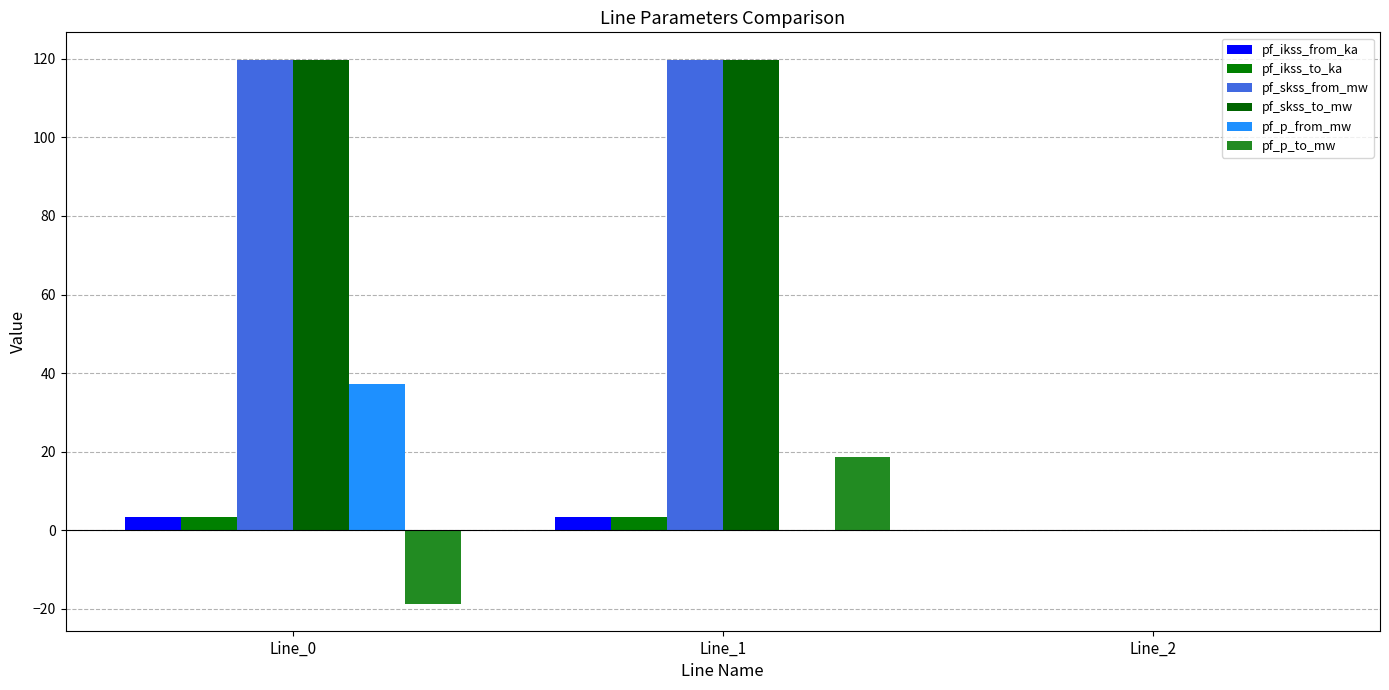

At which label does pf_skss_to_mw first exceed 119?

Line_0